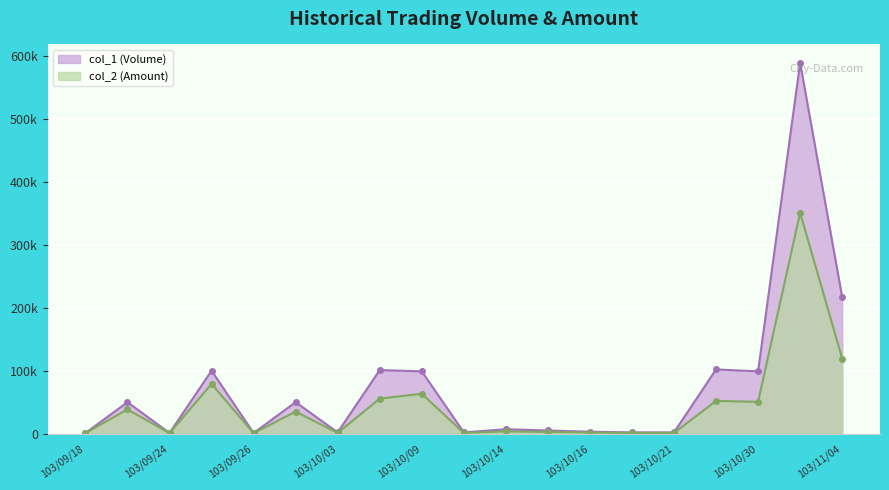

Which label corresponds to the largest value in the chart?

103/11/03